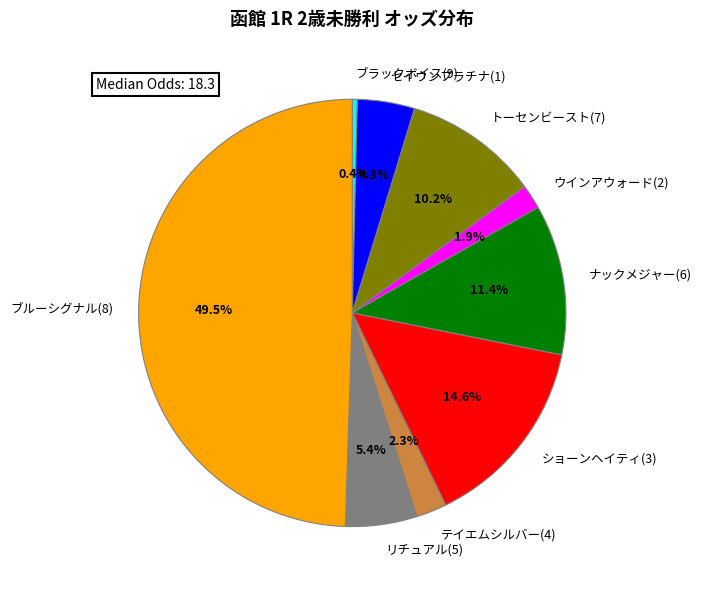

Between ウインアウォード(2) and ナックメジャー(6), which is larger?

ナックメジャー(6)